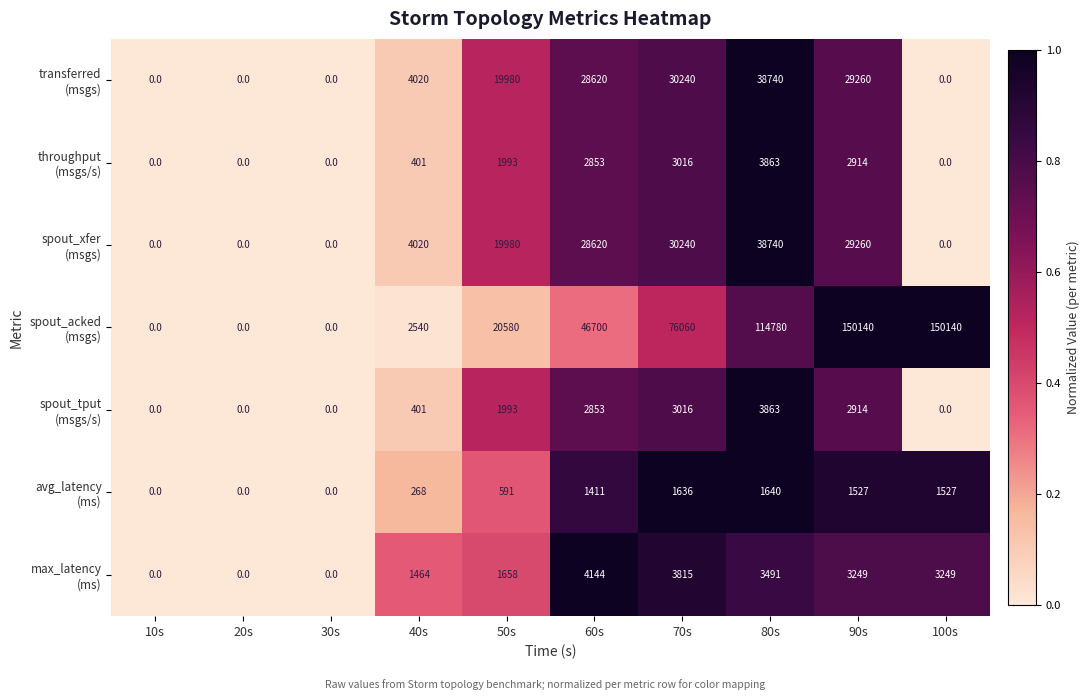

At which category is the sum across all series the highest?

90s